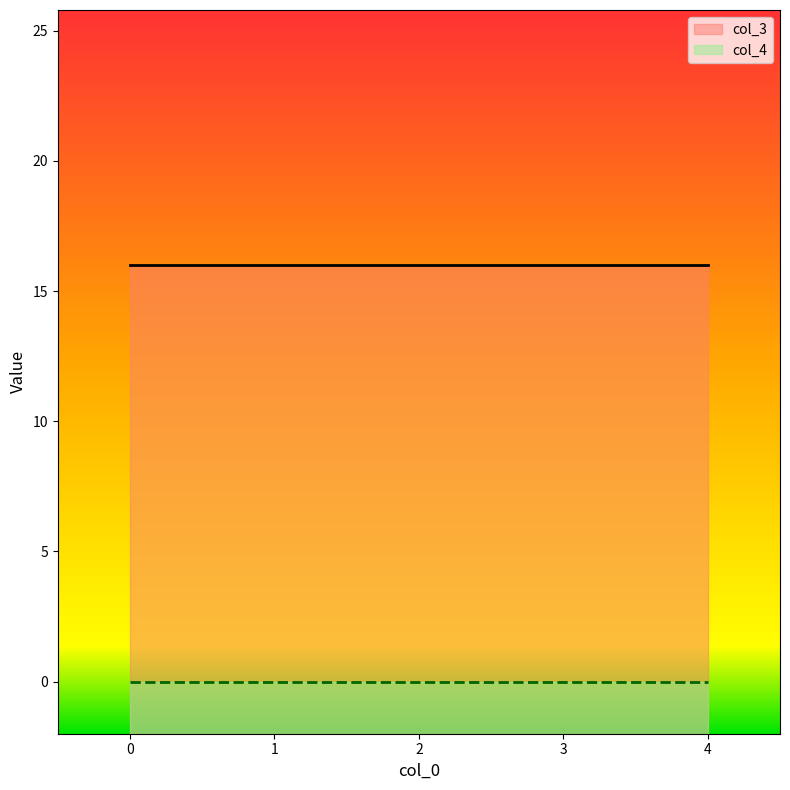

What is the difference between the highest and lowest values at 1?

16